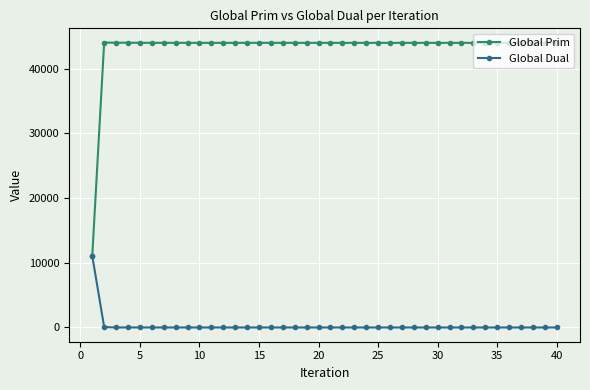

At how many categories does at least one series exceed 5319?

40